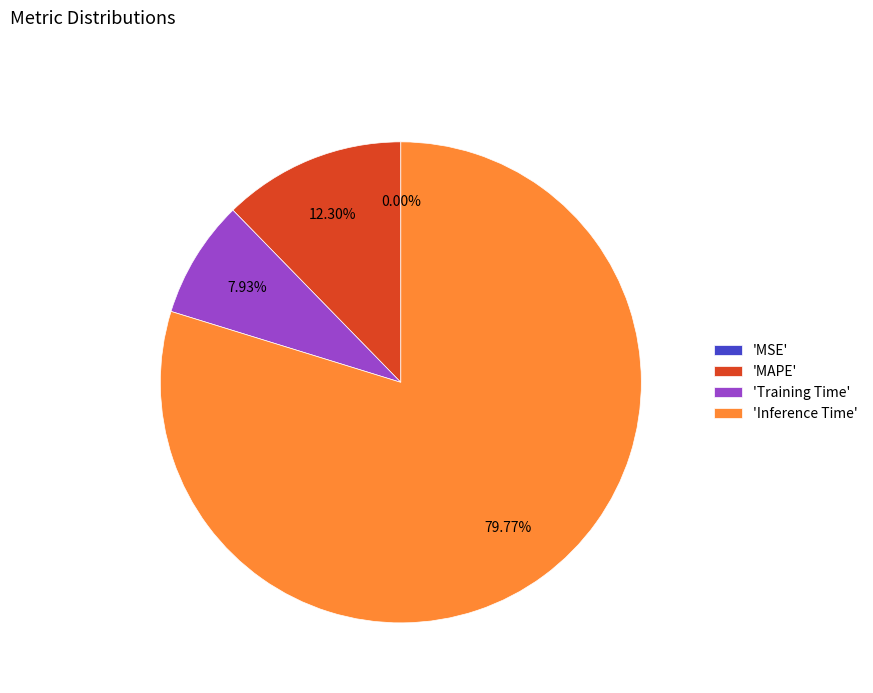

What is the ratio of the value at 'Inference Time' to the value at 'Training Time'?

10.1